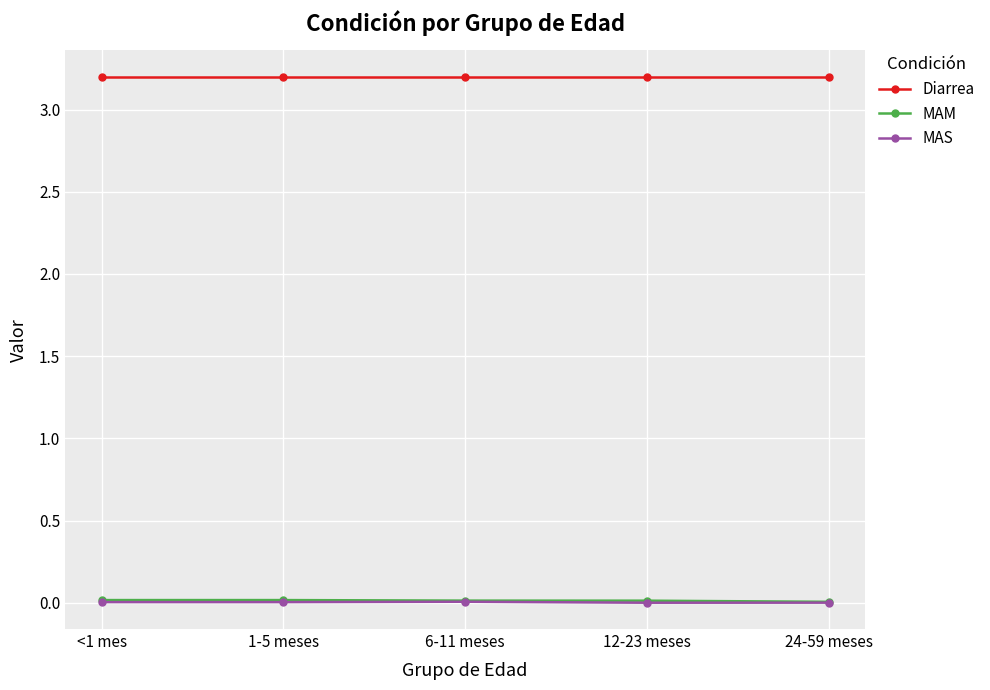

What are all the series names shown in the legend?

Diarrea, MAM, MAS